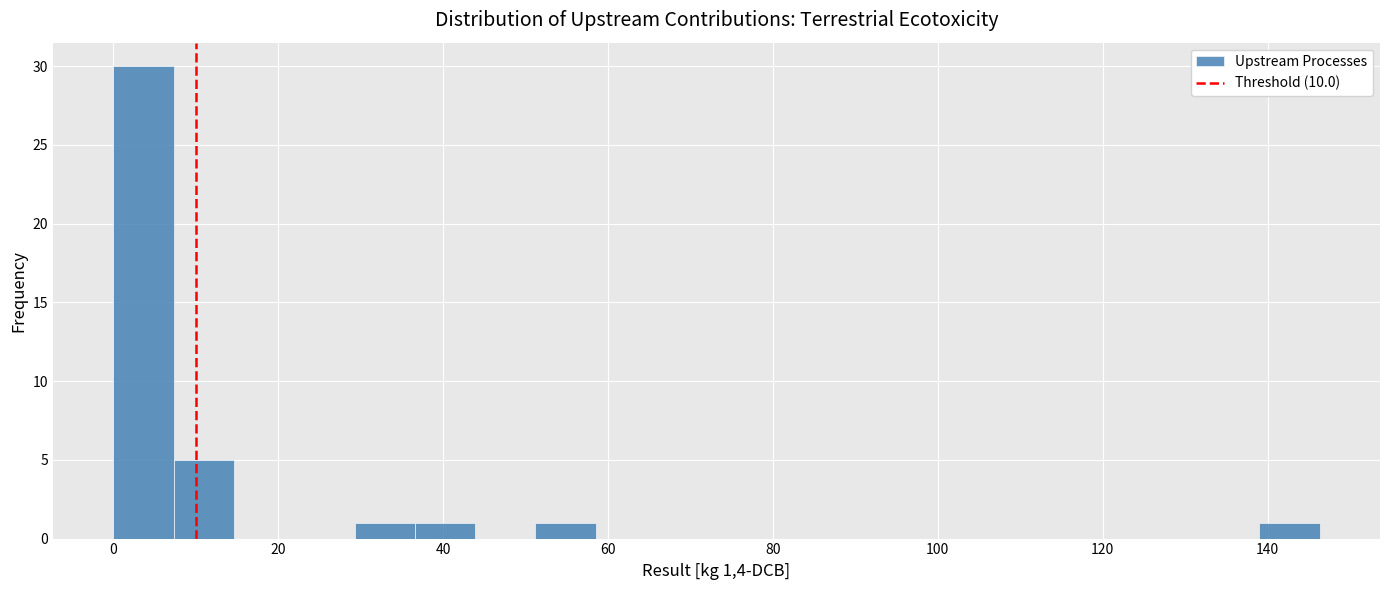

Read against the x-axis, roughly where is the centre of the tallest bar?

4